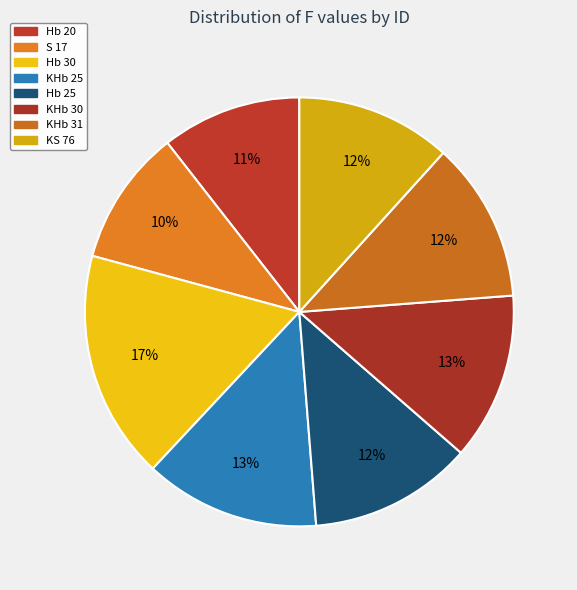

Count the number of slices in the pie.

8